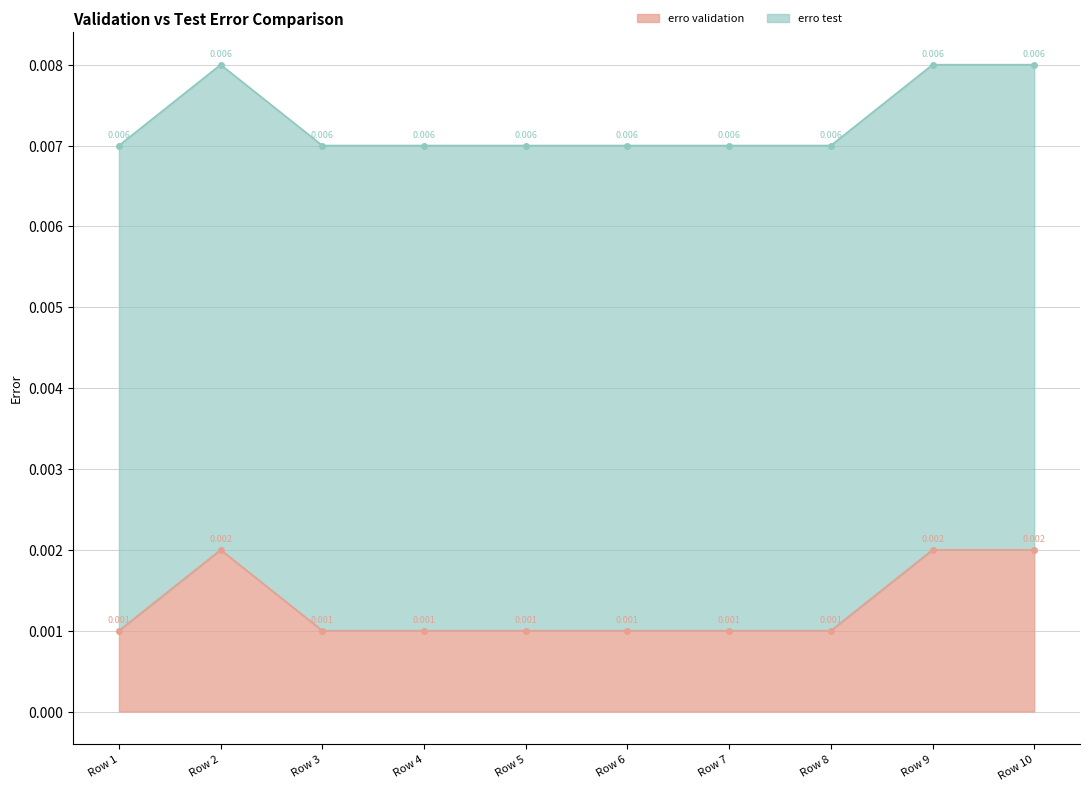

The chart shows a value of 0.0 at Row 6. True or false?

True